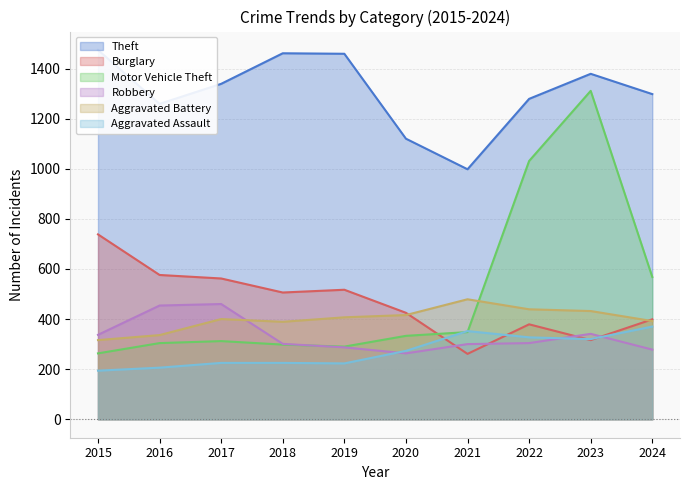

At which category is the sum across all series the highest?

2023